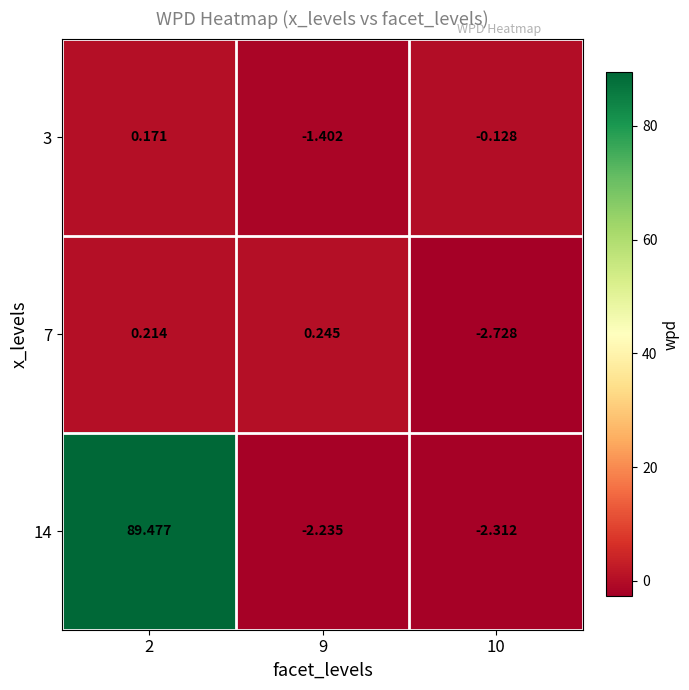

Is the value of 14 at 2 greater than the value of 3 at 9?

Yes